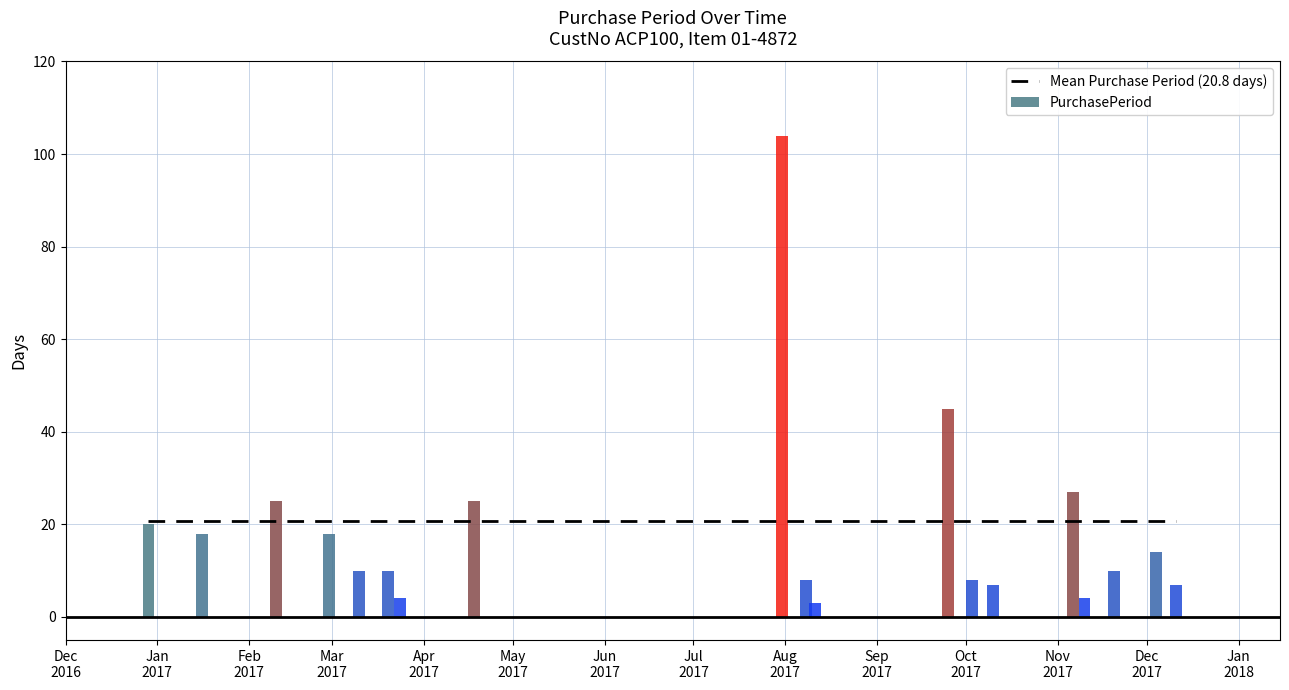

What is the smallest value displayed?

3